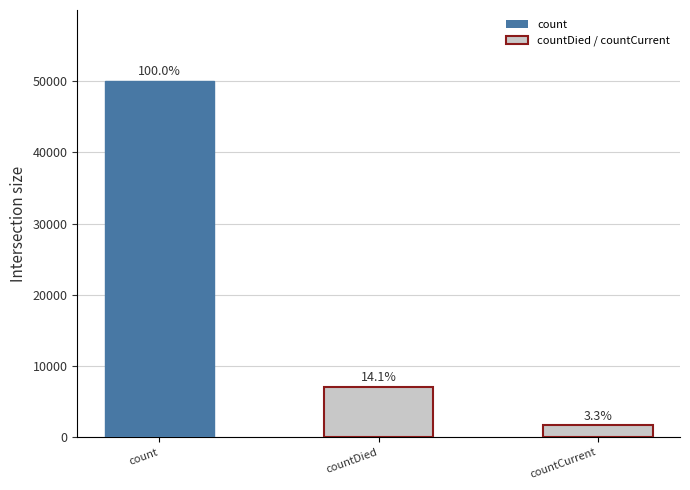

Where does the data first go above 7067?

count